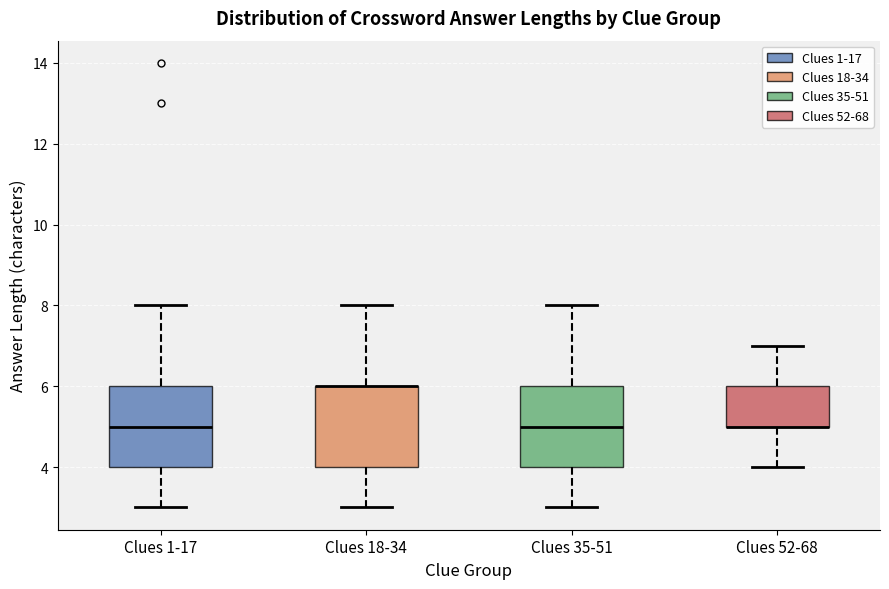

Where is the lower edge of the box for Clues 35-51 on the y-axis? The values are not printed on the chart, so give them approximately, as read against the axis.

4